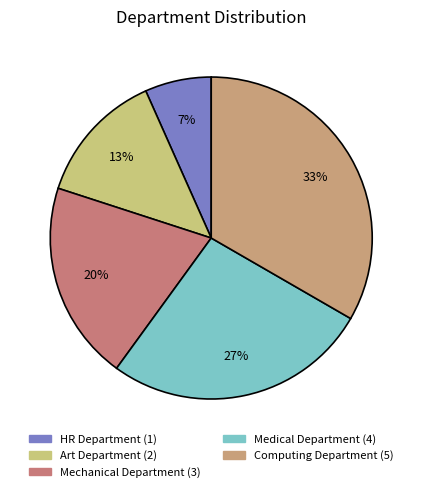

How many segments does this pie chart have?

5